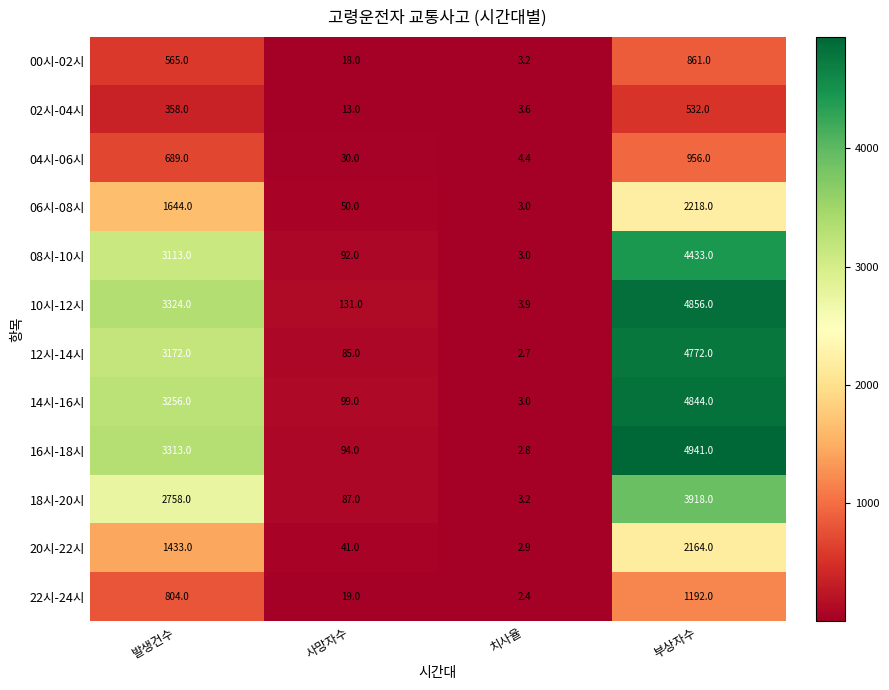

Is it true that 12시-14시 equals 5684.8 at 발생건수?

False